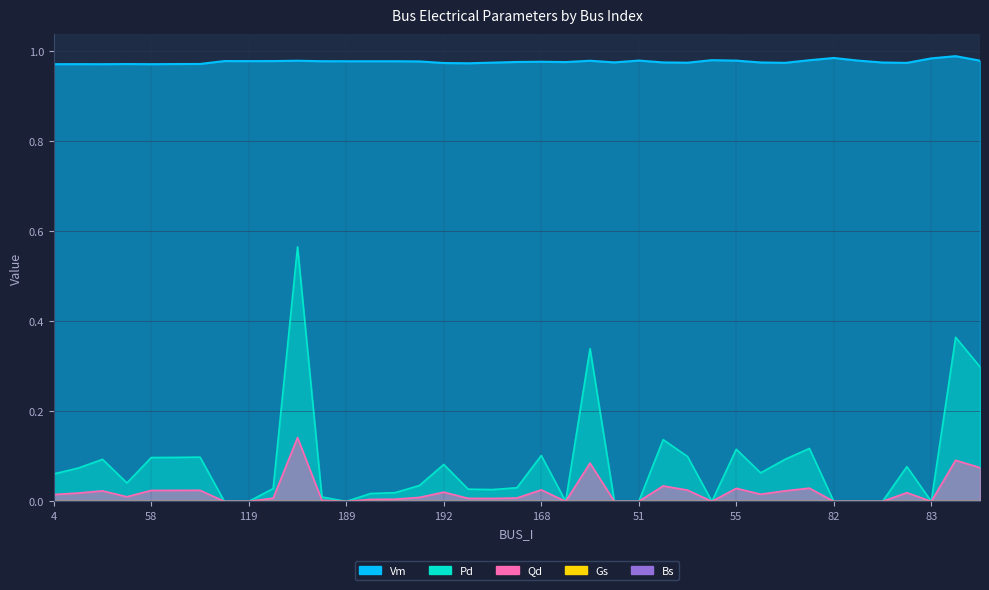

At how many categories does at least one series exceed 0?

39